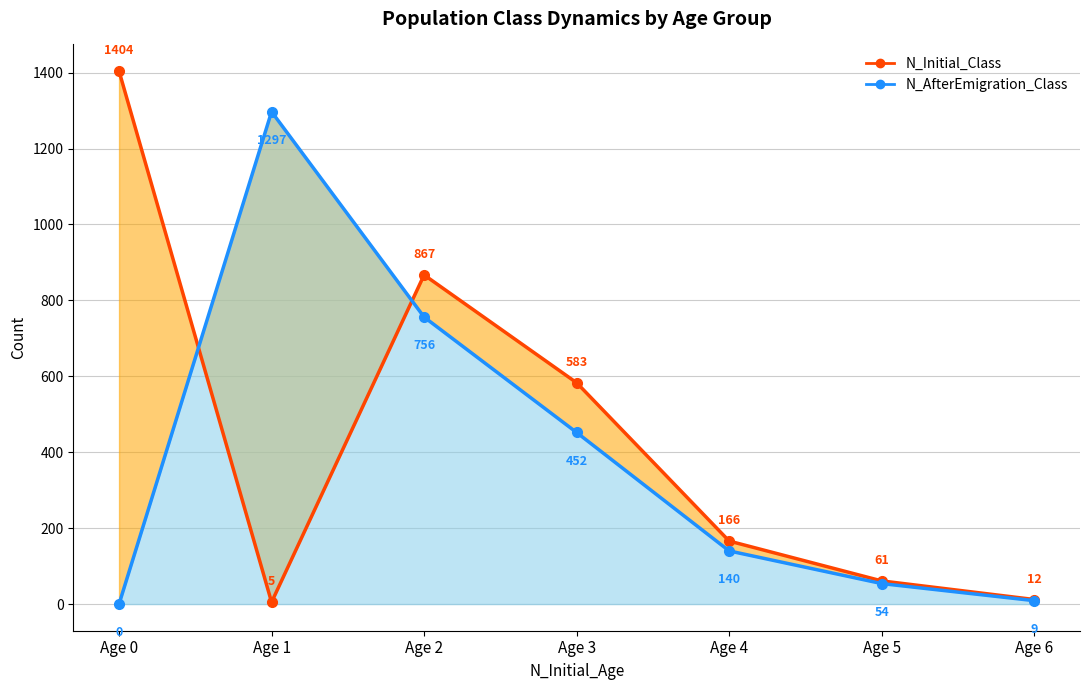

The N_Initial_Class series shows 61 at Age 5. True or false?

True